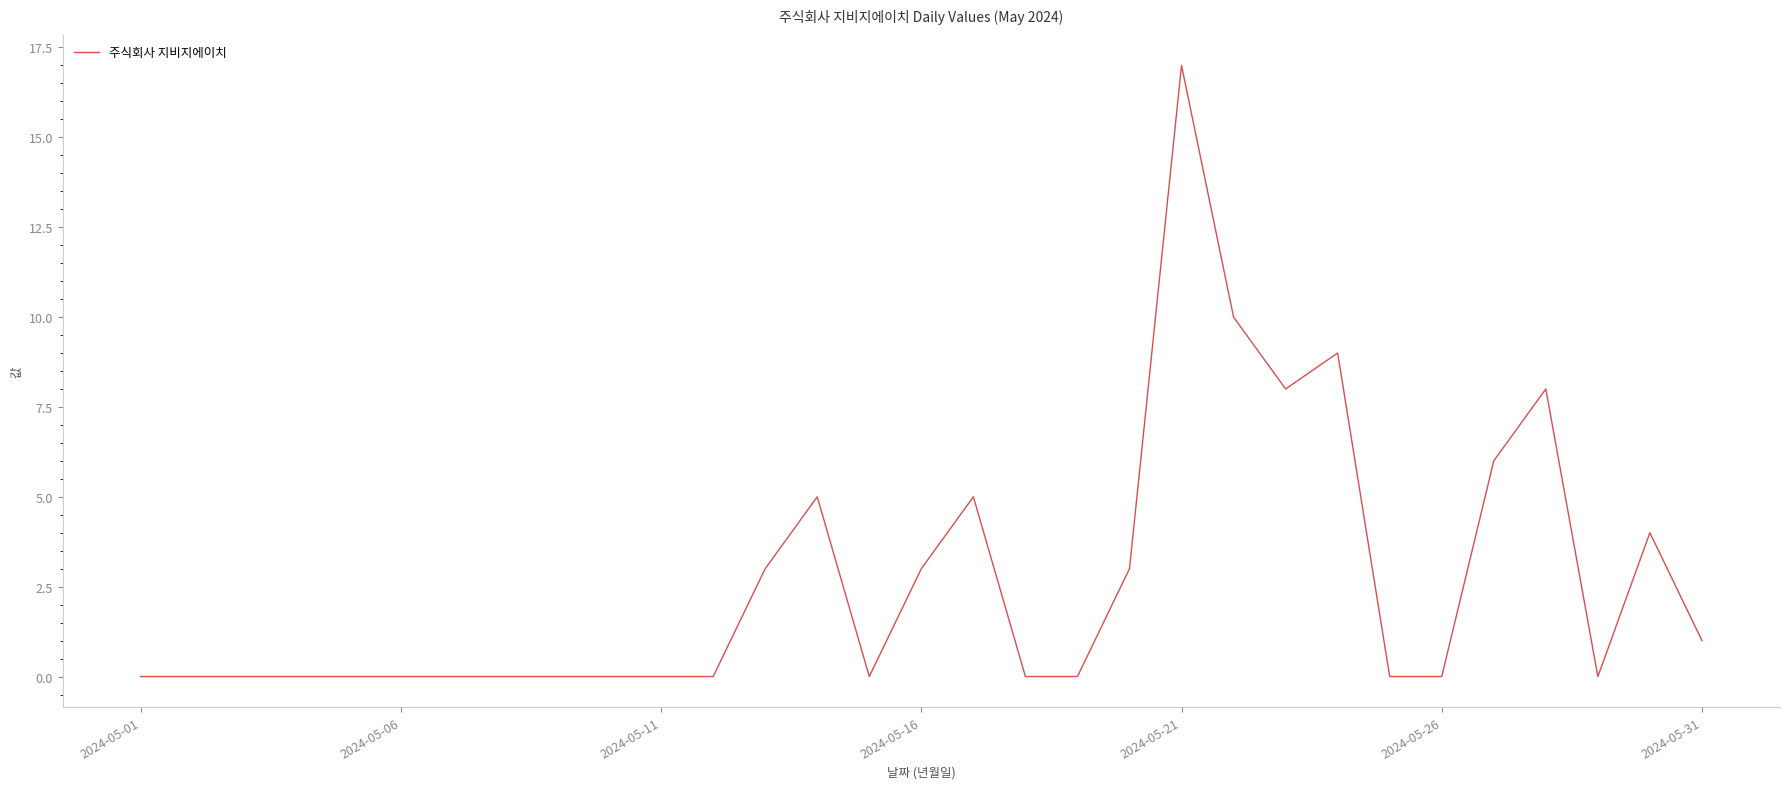

Reading left to right, transcribe all the data shown in this chart.

0	0	0	0	0	0	0	0	0	0	0	0	3	5	0	3	5	0	0	3	17	10	8	9	0	0	6	8	0	4	1